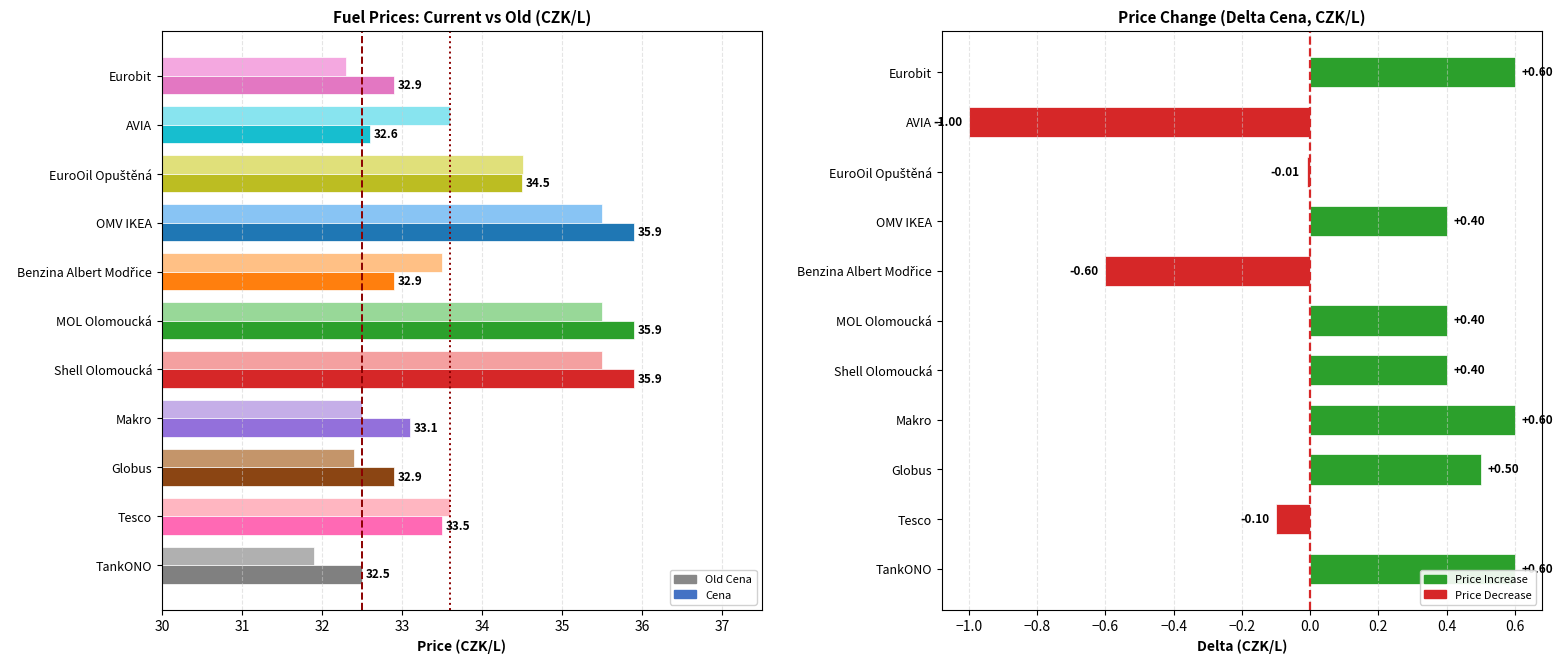

The value of No Change at 0.0 is 2. True or false?

False